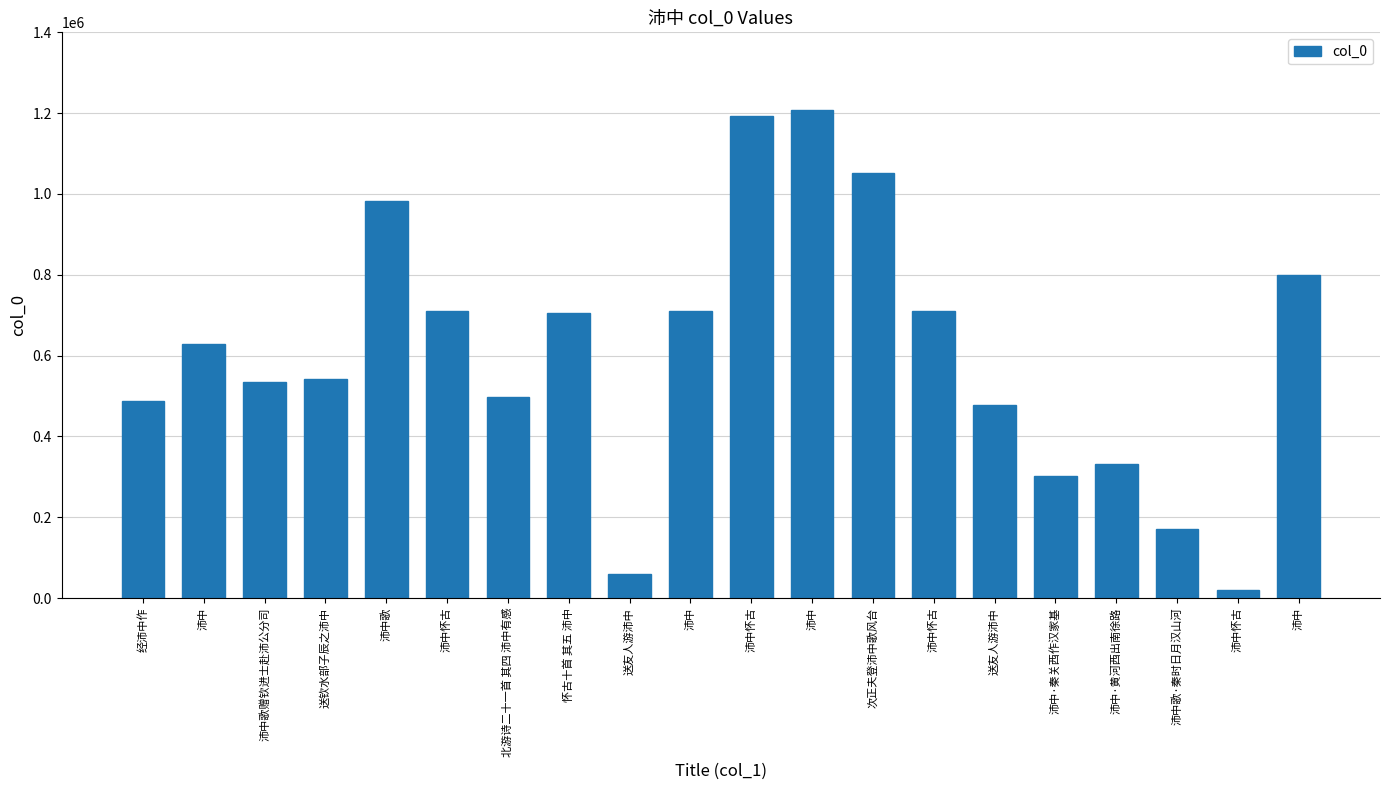

At which label is the value closest to 614776?

沛中